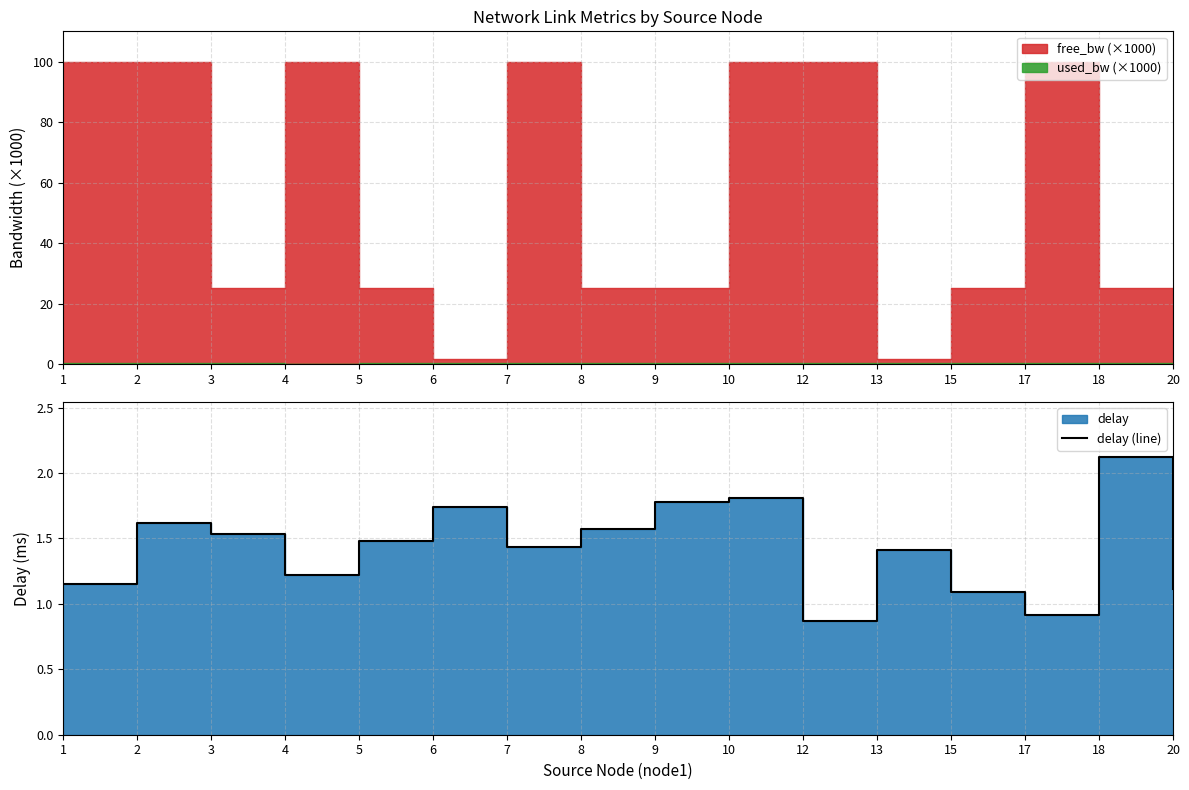

What is the greatest value displayed?

2.1